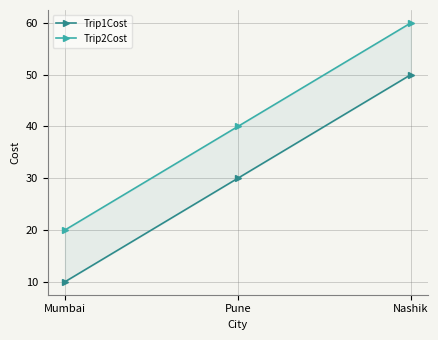

How many data points in Trip1Cost are above 30?

1